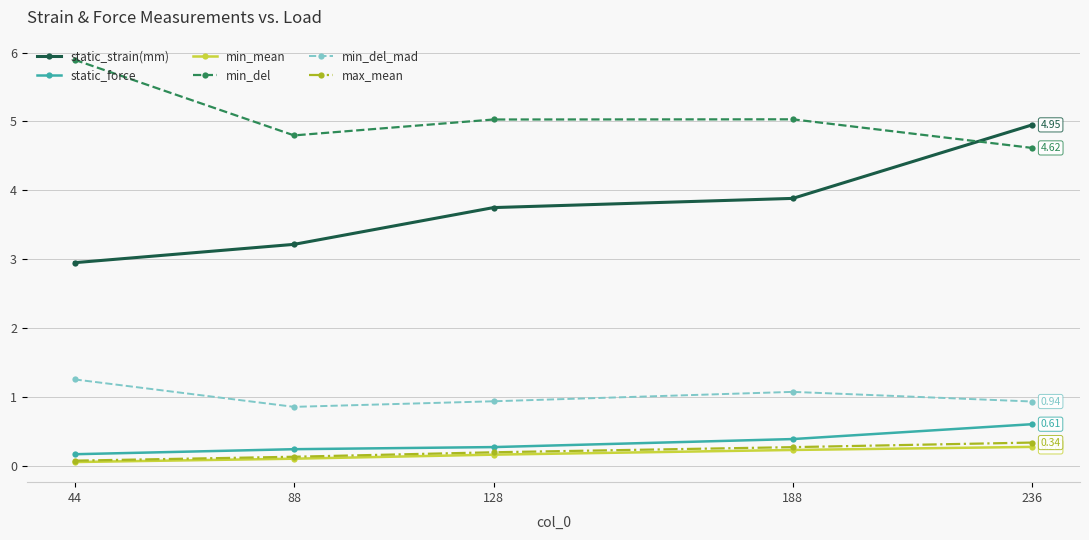

What is the difference between the highest and lowest values at 188?

4.8